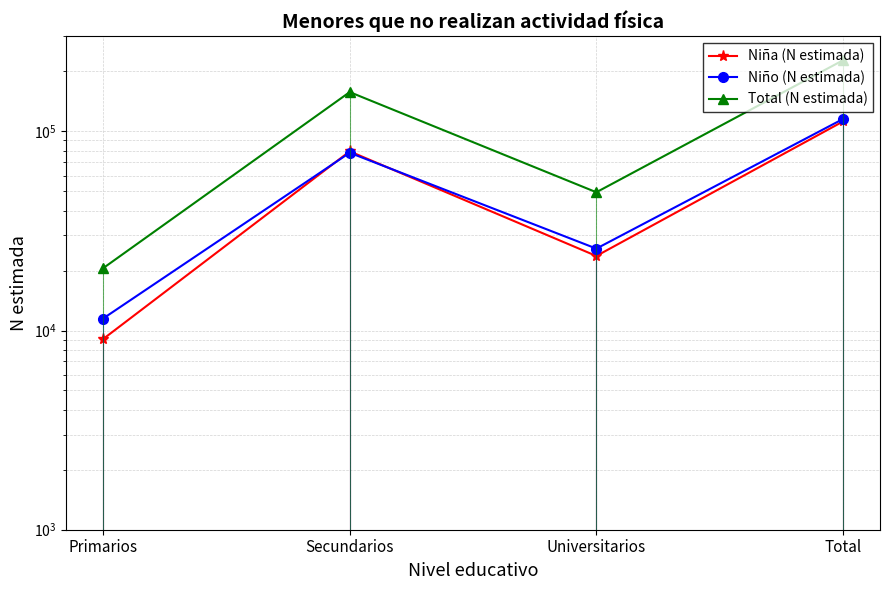

What position from the right is Total?

1